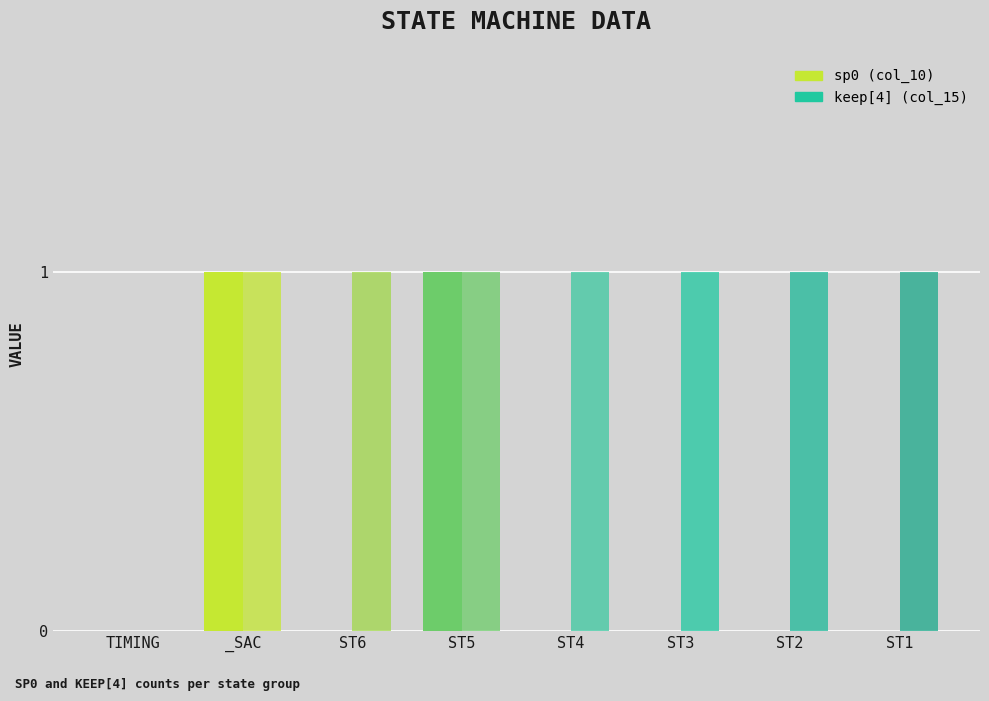

Rank the series at ST5 from lowest to highest value.

sp0 (col_10), keep[4] (col_15)